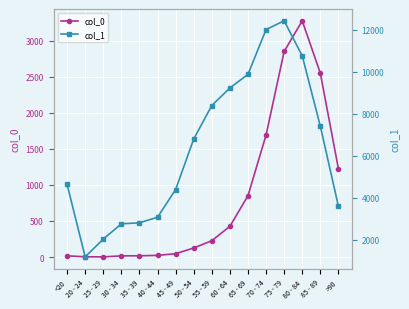

What is the sum of all col_0 values?

13343